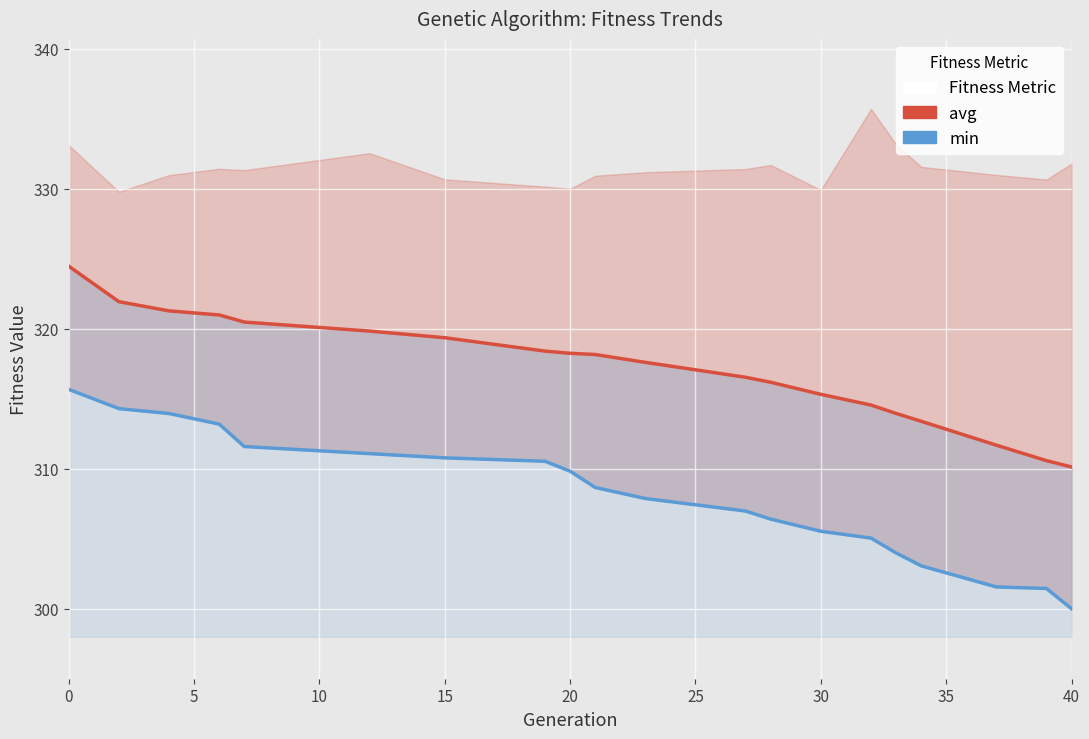

What is the smallest value displayed?

300.0